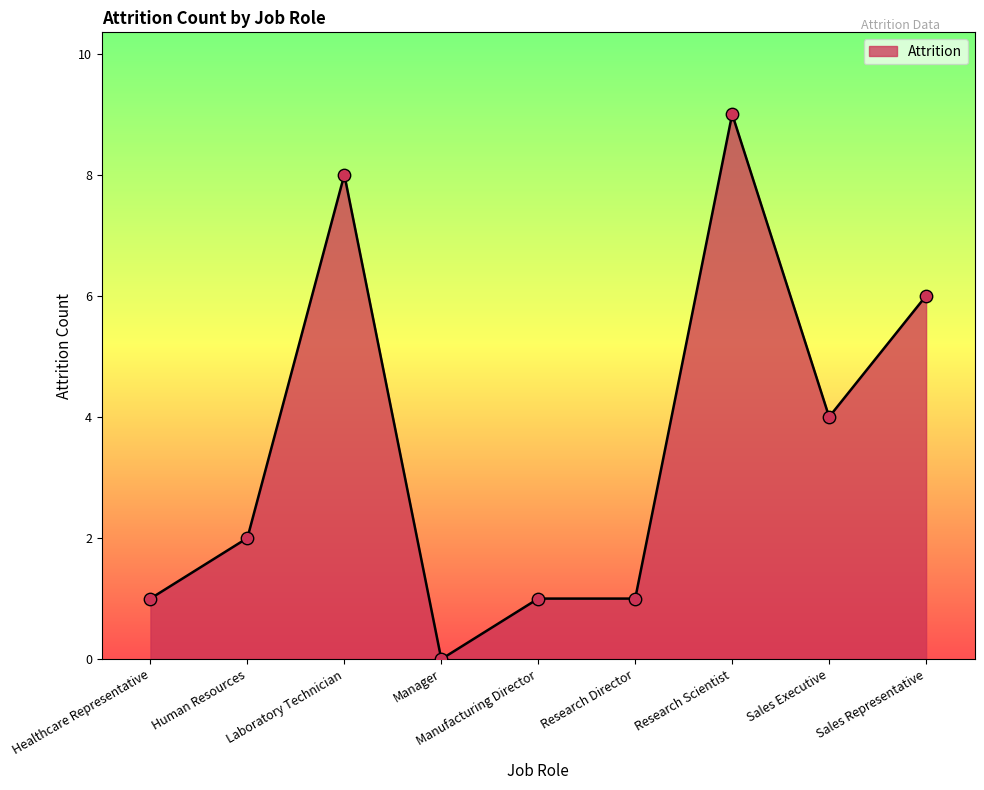

Approximately how many times larger is the value at Laboratory Technician compared to Healthcare Representative?

8.0